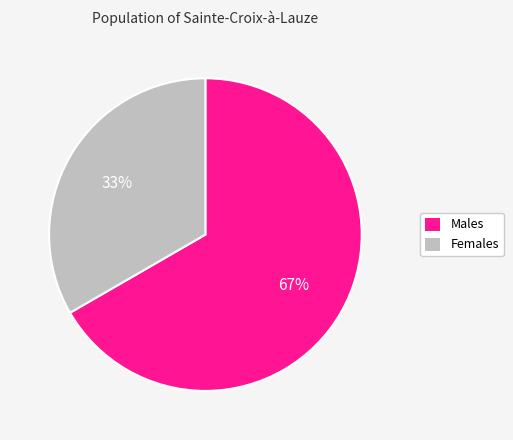

Count the number of slices in the pie.

2